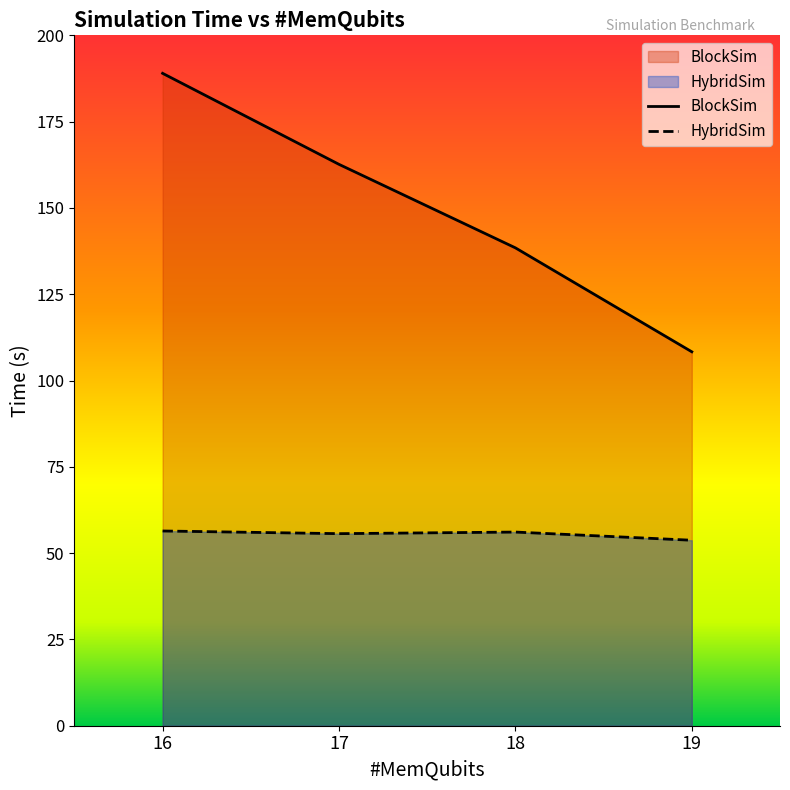

Rank the categories by HybridSim value from highest to lowest.

16, 18, 17, 19